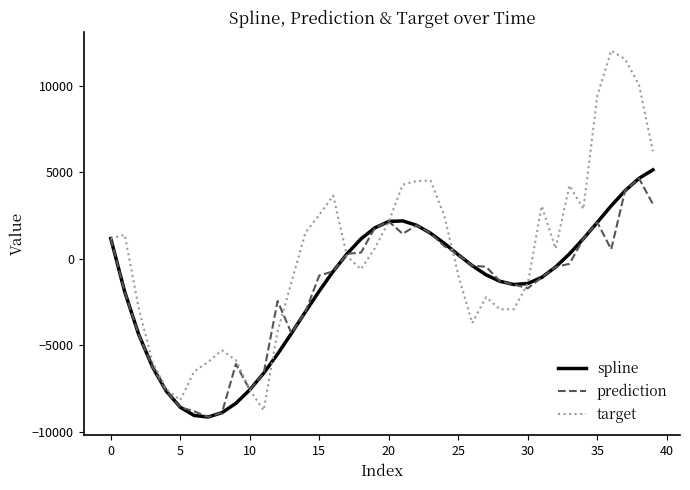

What is the lowest value of the spline series?

-9143.6